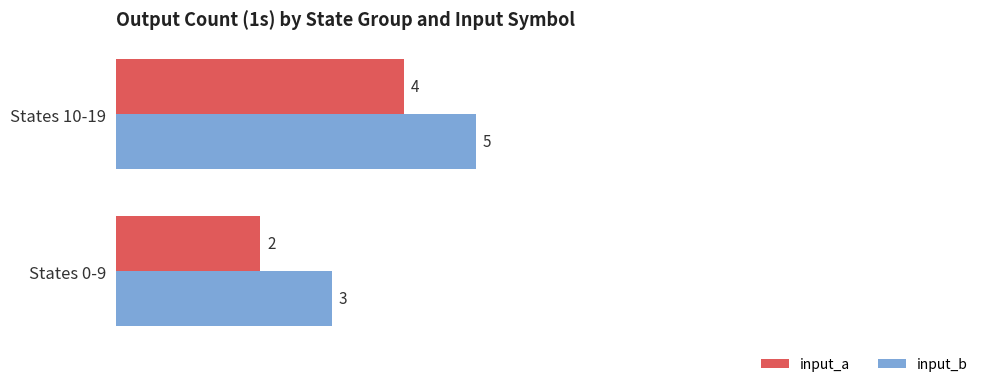

At which category is the sum across all series the highest?

States 10-19